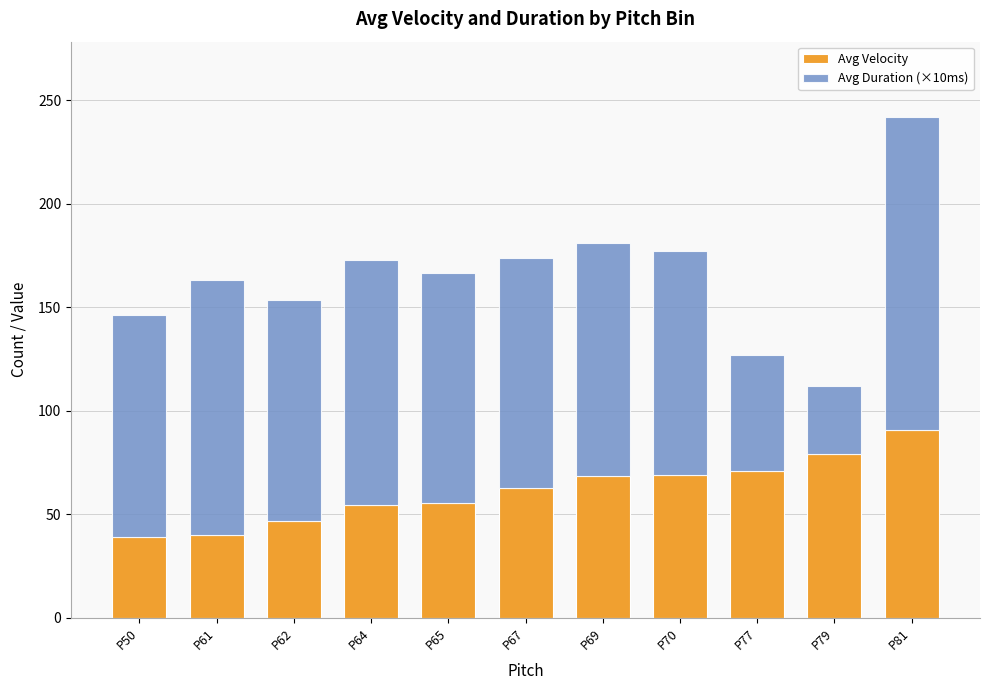

At which category is the sum across all series the highest?

P81